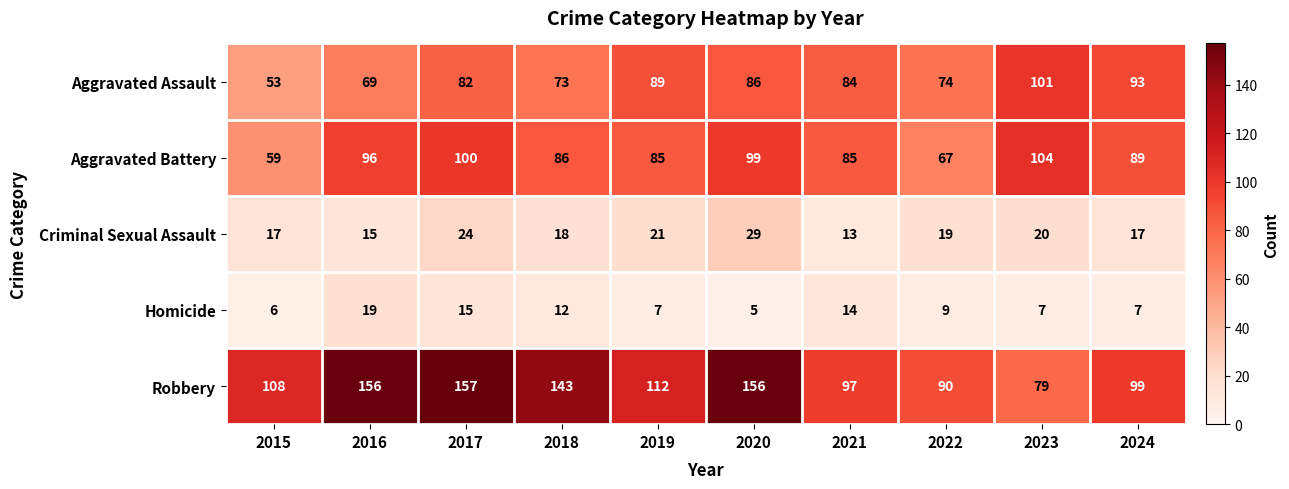

What is the difference between the maximum and minimum values in the Aggravated Assault series?

48